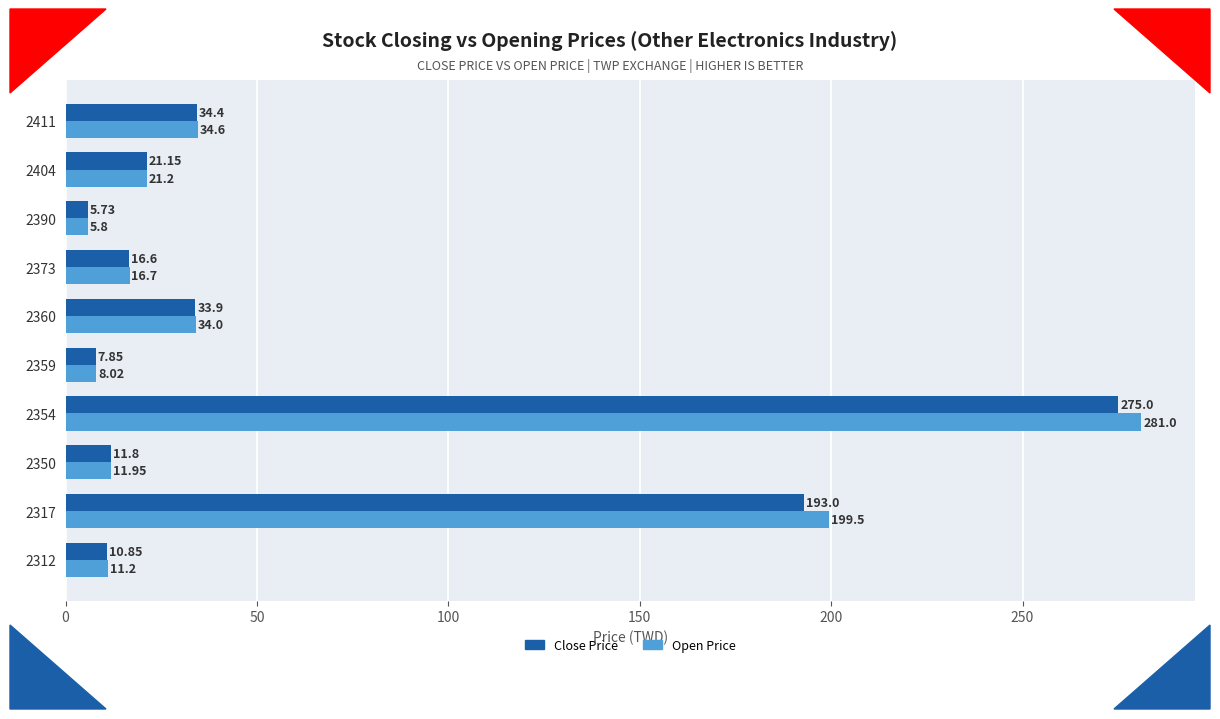

At 2350, list the series in order from largest to smallest.

Open Price, Close Price